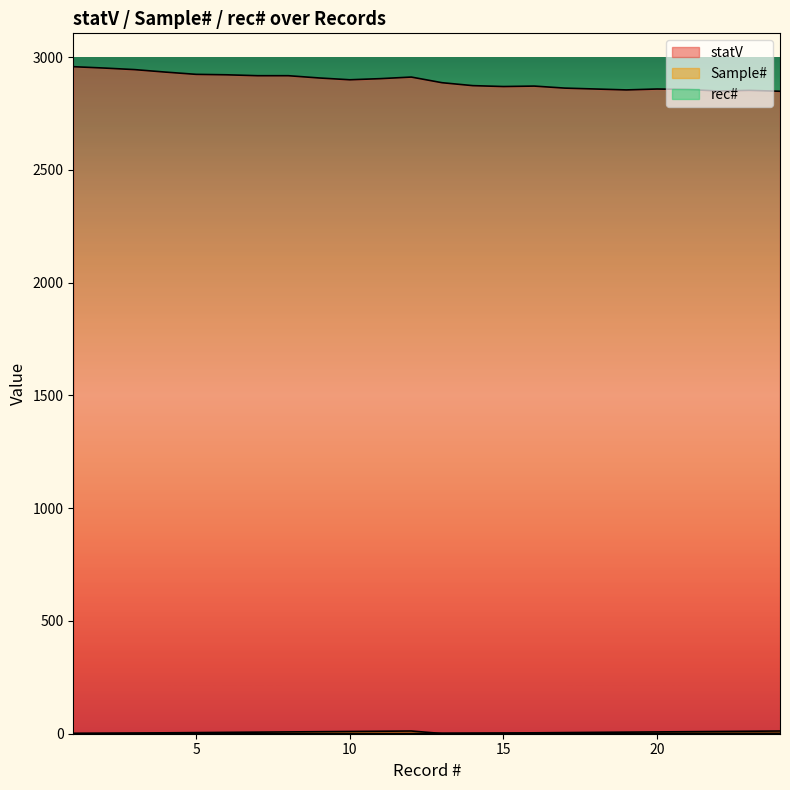

True or false: statV and Sample# cross at least once.

False